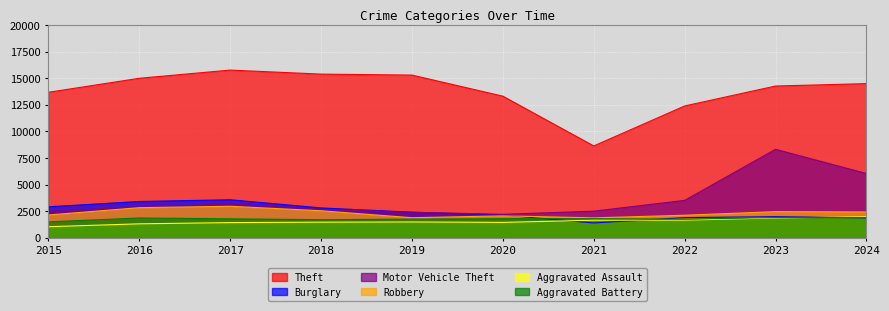

Reading left to right, extract all data points from this chart.

Theft: 13678	14995	15765	15387	15296	13313	8635	12393	14267	14494
Burglary: 2912	3411	3575	2806	2403	2144	1393	1897	1989	1875
Motor Vehicle Theft: 2494	2886	3176	2662	2402	2205	2501	3517	8317	6039
Robbery: 2144	2831	2963	2540	1886	2061	1872	2120	2458	2428
Aggravated Assault: 1040	1312	1428	1469	1488	1446	1656	1661	1862	1976
Aggravated Battery: 1497	1860	1784	1700	1755	1796	1797	1750	1908	1902